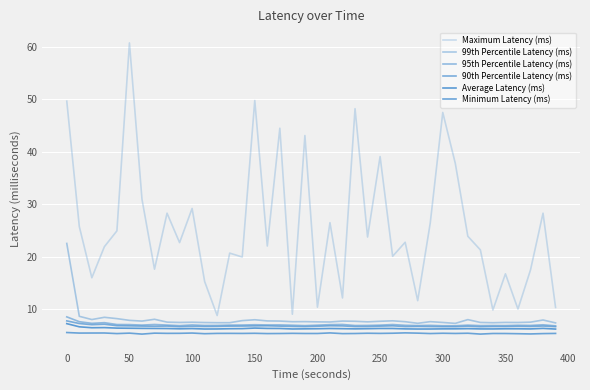

Reading left to right, extract all data points from this chart.

Maximum Latency (ms): 49.6	25.7	16.0	21.9	24.9	60.7	30.9	17.6	28.3	22.7	29.2	15.2	8.8	20.7	19.9	49.8	22.0	44.5	9.0	43.1	10.4	26.5	12.1	48.2	23.7	39.1	20.1	22.7	11.6	26.4	47.5	37.8	23.9	21.3	9.8	16.7	10.0	17.4	28.3	10.3
99th Percentile Latency (ms): 22.5	8.6	8.0	8.4	8.2	7.8	7.7	8.0	7.5	7.4	7.5	7.4	7.4	7.4	7.8	8.0	7.7	7.7	7.6	7.6	7.6	7.5	7.7	7.7	7.6	7.7	7.8	7.6	7.3	7.6	7.4	7.3	8.0	7.4	7.4	7.4	7.4	7.5	7.9	7.4
95th Percentile Latency (ms): 8.5	7.6	7.3	7.4	7.0	7.0	6.9	7.1	6.9	6.8	7.0	6.9	6.9	6.9	7.0	7.0	7.0	7.0	6.9	6.8	6.9	7.0	7.1	6.9	6.9	6.9	7.0	6.9	6.8	6.9	6.8	6.8	6.9	6.8	6.9	6.8	6.9	6.9	7.0	6.8
90th Percentile Latency (ms): 7.7	7.2	7.0	7.1	6.8	6.8	6.7	6.7	6.8	6.6	6.7	6.7	6.7	6.7	6.8	6.8	6.8	6.7	6.7	6.7	6.7	6.8	6.8	6.7	6.7	6.7	6.8	6.7	6.7	6.7	6.6	6.6	6.7	6.6	6.7	6.7	6.7	6.7	6.8	6.6
Average Latency (ms): 7.2	6.6	6.4	6.5	6.4	6.3	6.3	6.3	6.3	6.2	6.3	6.2	6.2	6.2	6.3	6.4	6.3	6.3	6.2	6.2	6.2	6.3	6.3	6.2	6.3	6.3	6.3	6.2	6.2	6.2	6.2	6.2	6.3	6.2	6.2	6.2	6.2	6.2	6.3	6.2
Minimum Latency (ms): 5.5	5.4	5.4	5.4	5.3	5.4	5.2	5.4	5.4	5.4	5.4	5.3	5.4	5.4	5.3	5.4	5.3	5.3	5.4	5.3	5.3	5.4	5.3	5.3	5.4	5.4	5.4	5.5	5.4	5.3	5.4	5.3	5.4	5.2	5.3	5.3	5.3	5.3	5.3	5.4